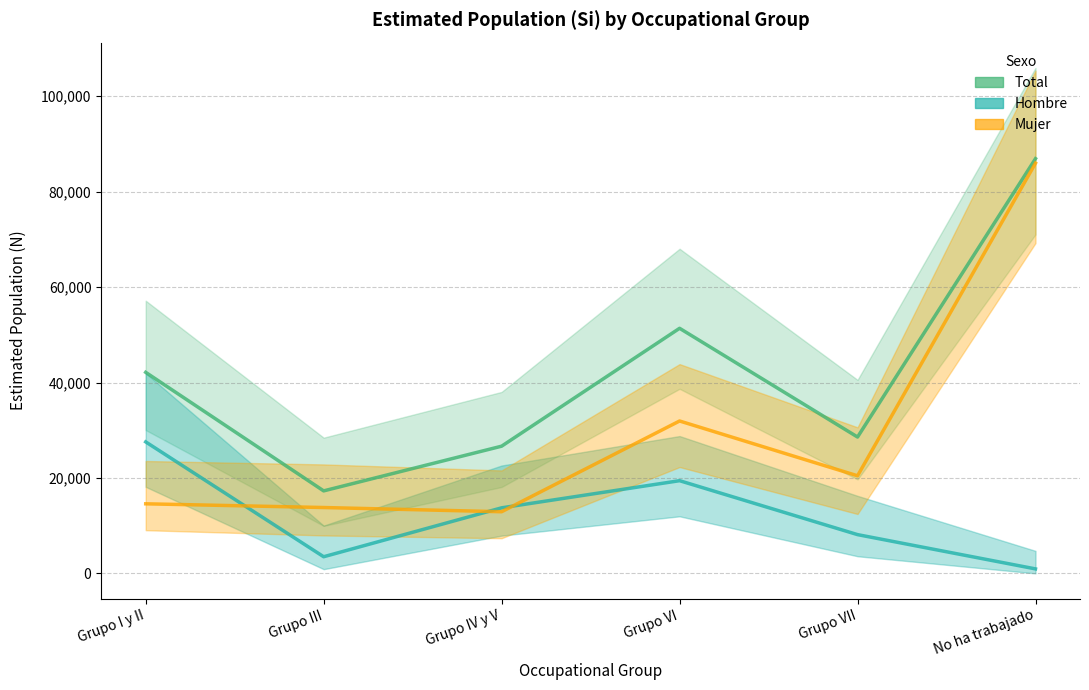

True or false: Total (estimate) and Mujer (estimate) intersect in this chart.

False